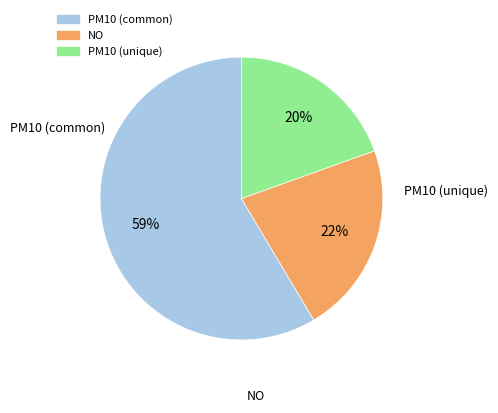

To the nearest percent, what is the average slice percentage?

33%